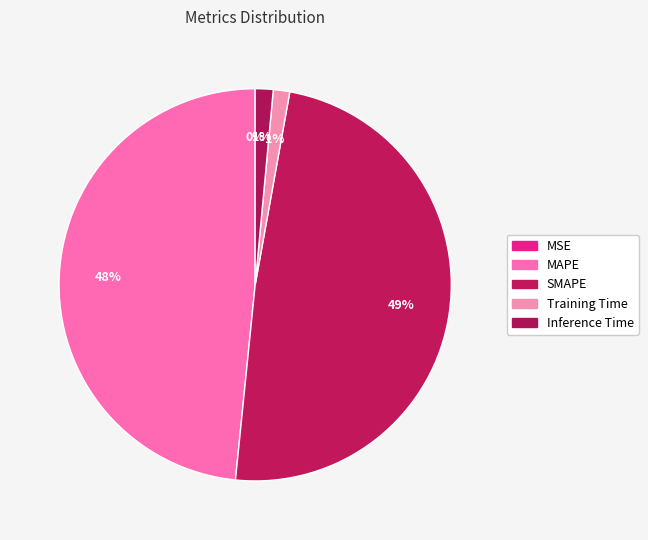

Which category has the smallest portion of the pie?

MSE